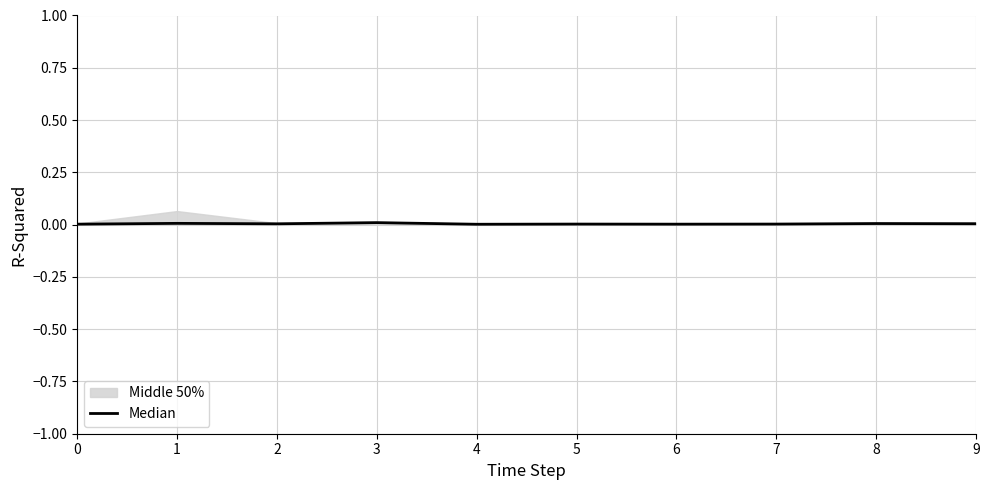

Where is the first local minimum?

2